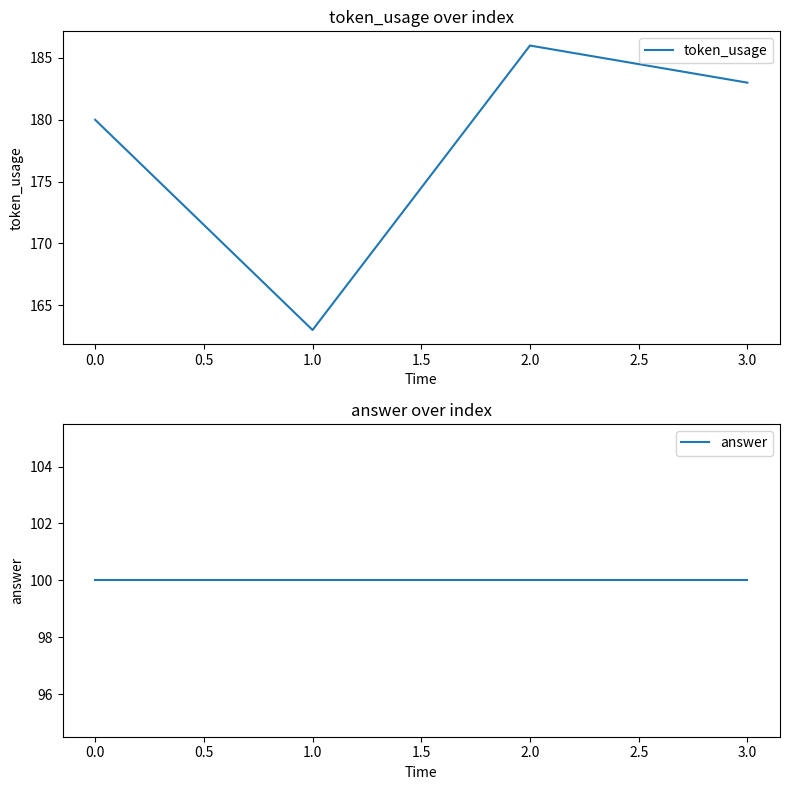

How many interior local valleys does the token_usage series have?

1